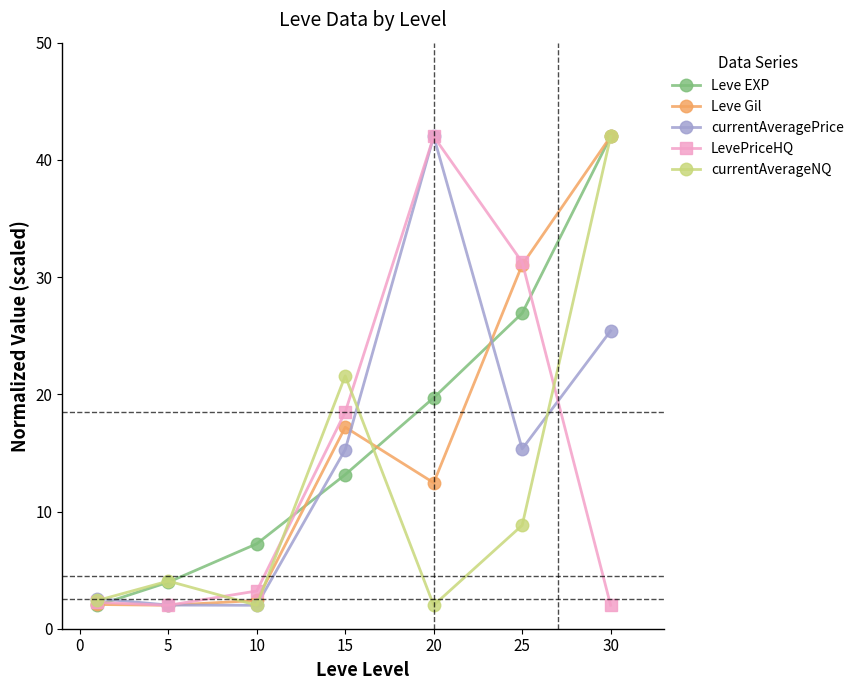

True or false: LevePriceHQ has more than 2 points higher than both neighbors.

False